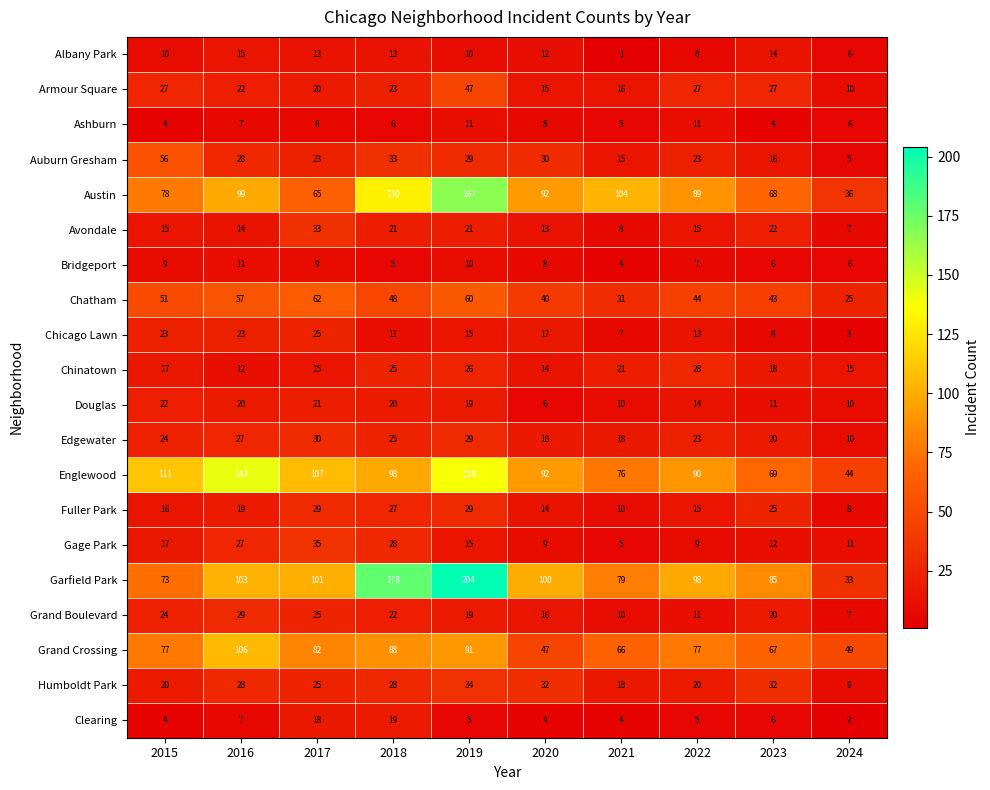

What is the average value of the Garfield Park series?

105